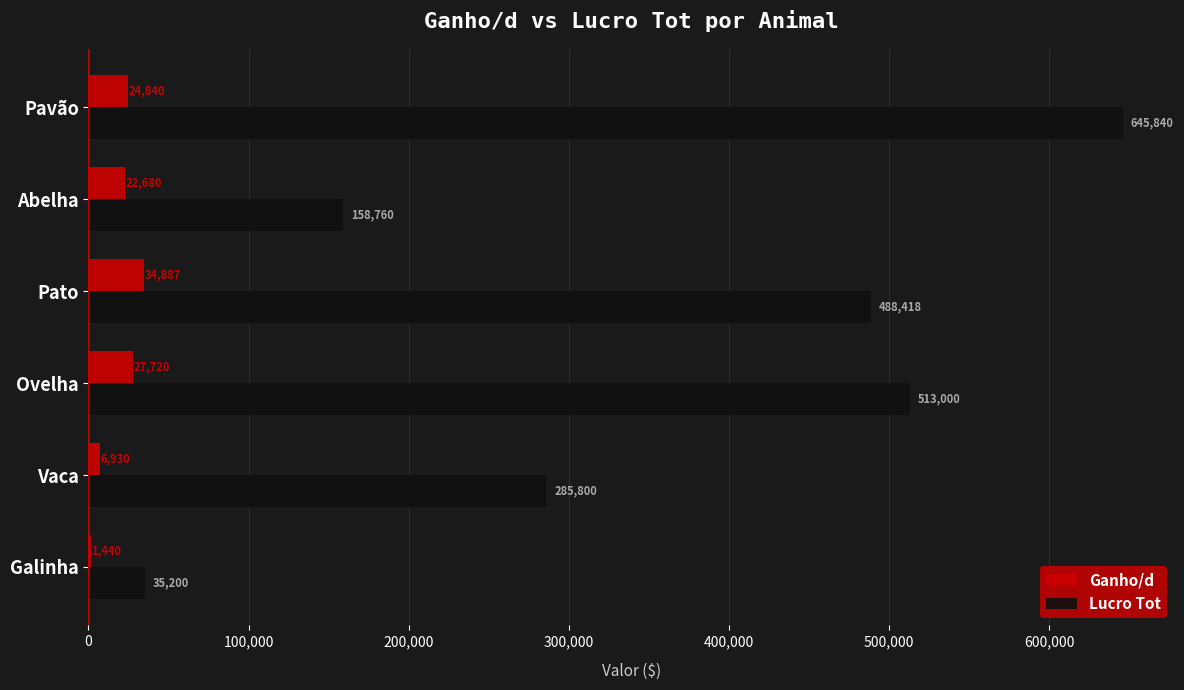

Which series changed the most between Galinha and Vaca?

Lucro Tot